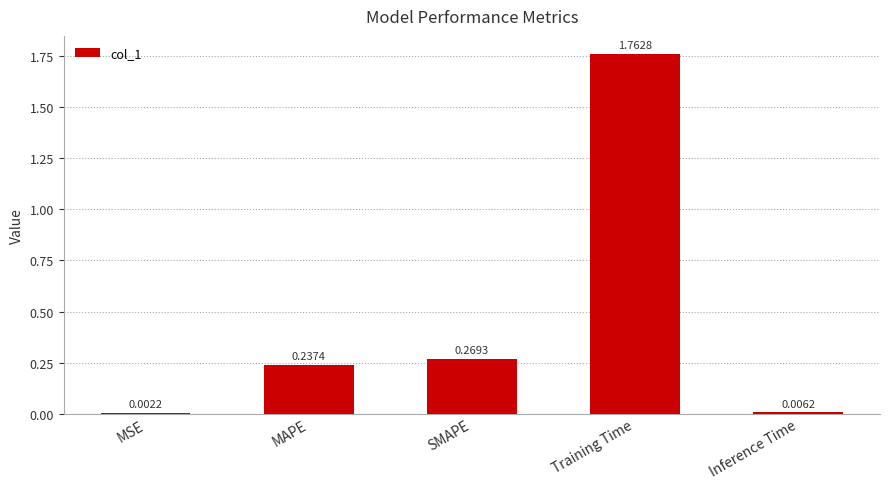

Which has a higher value, Training Time or SMAPE?

Training Time